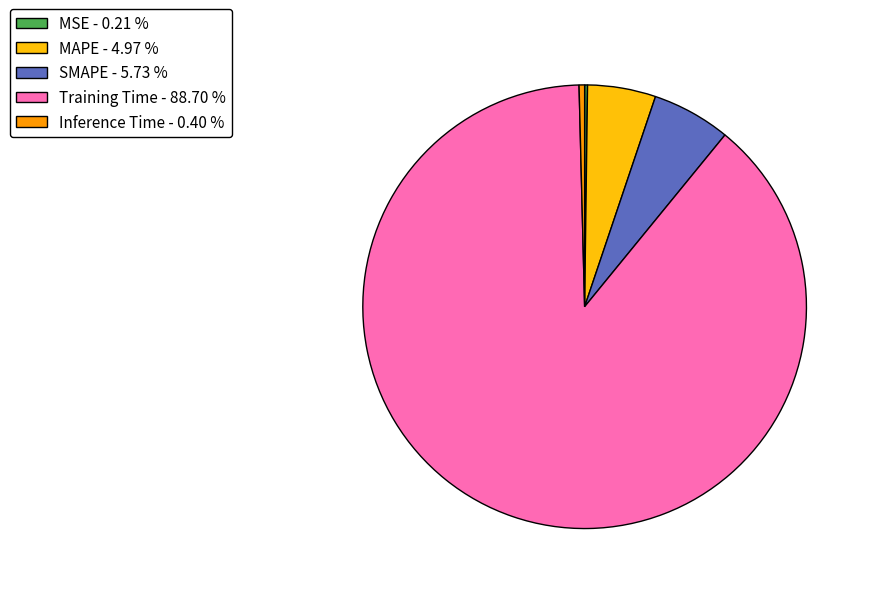

Combined, do MAPE - 4.97 % and Inference Time - 0.40 % account for over 50%?

No